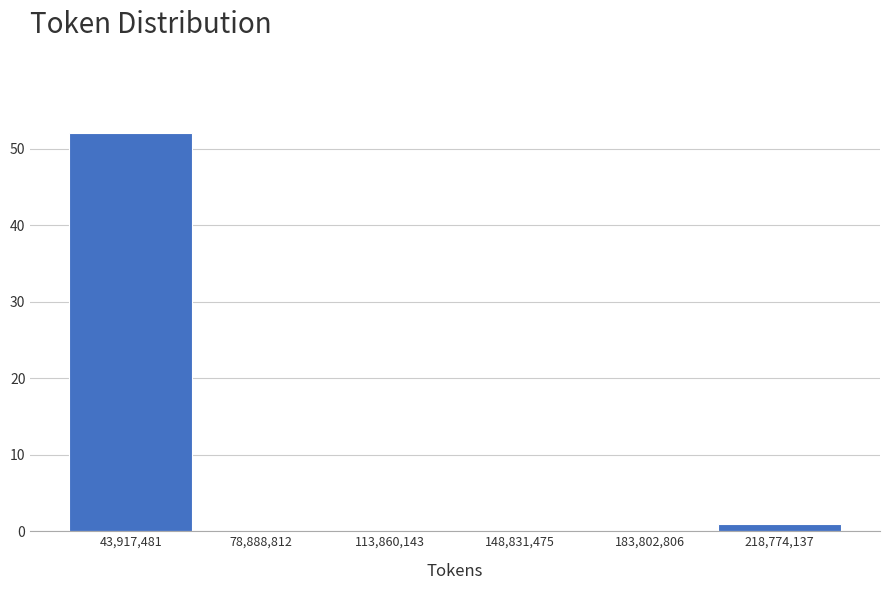

Reading left to right, list all the values displayed in this chart.

43,917,481=52	78,888,812=0	113,860,143=0	148,831,475=0	183,802,806=0	218,774,137=1